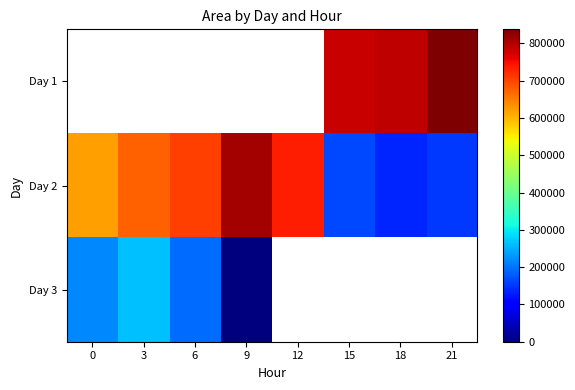

What is the highest value of the Day 2 series?

811250.0